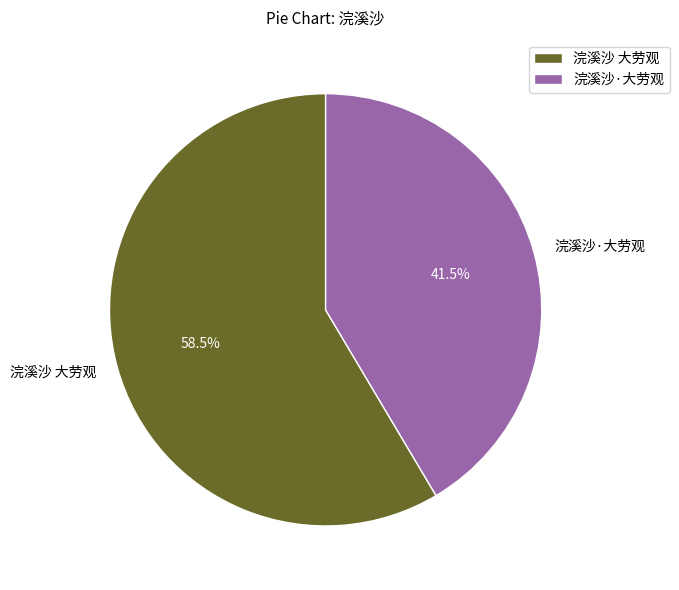

Which has a higher value, 浣溪沙·大劳观 or 浣溪沙 大劳观?

浣溪沙 大劳观